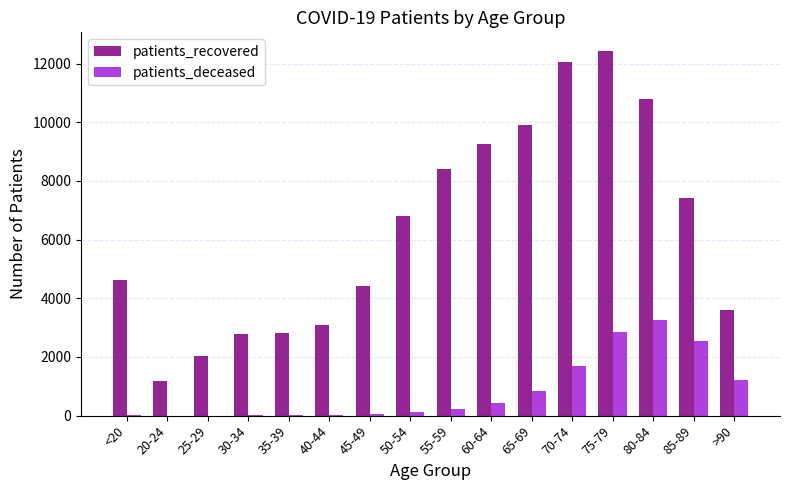

How many groups of bars are there?

16